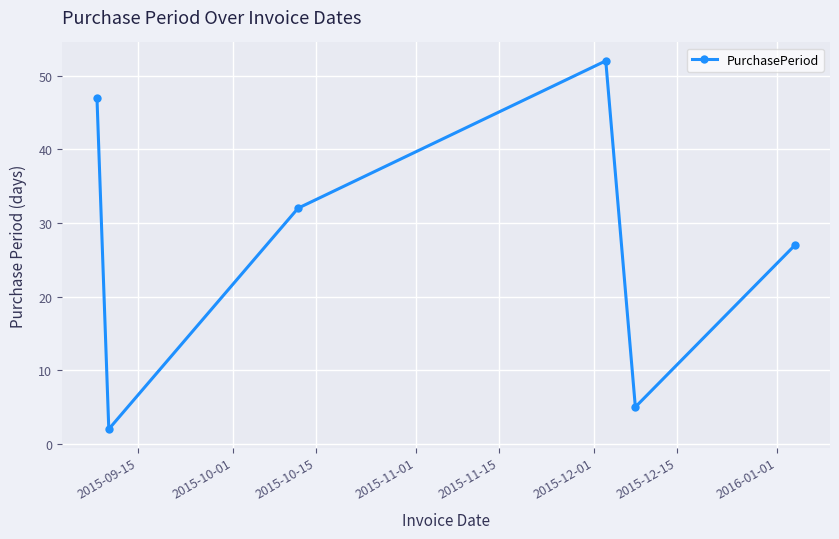

What is the value of the 4th point from the left?

52